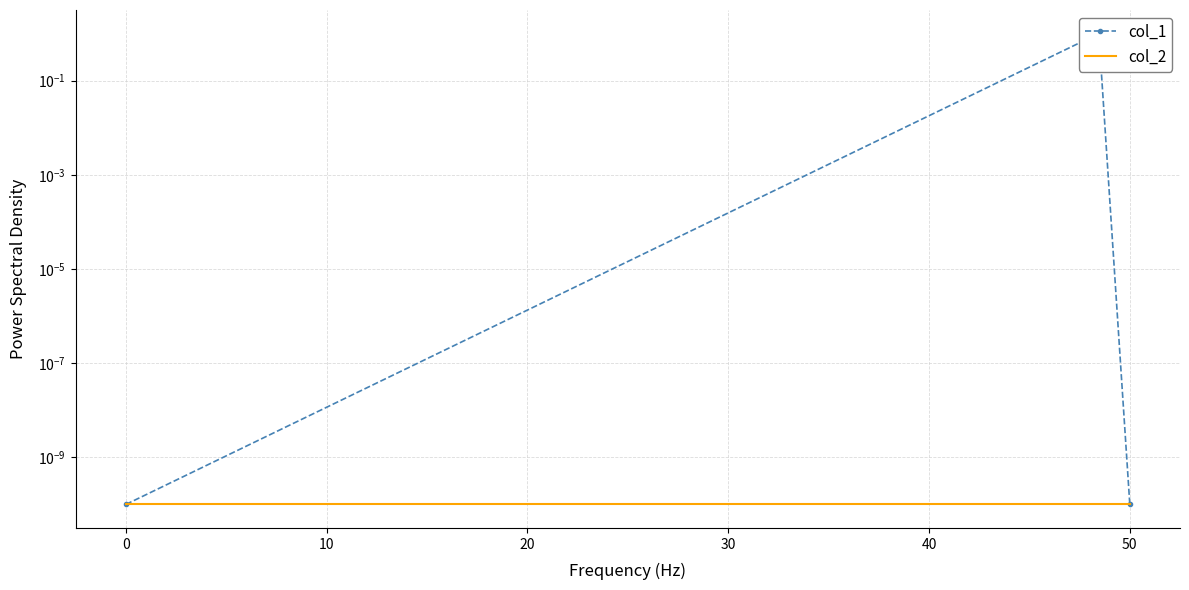

The col_2 series shows 0.0 at 0. True or false?

False